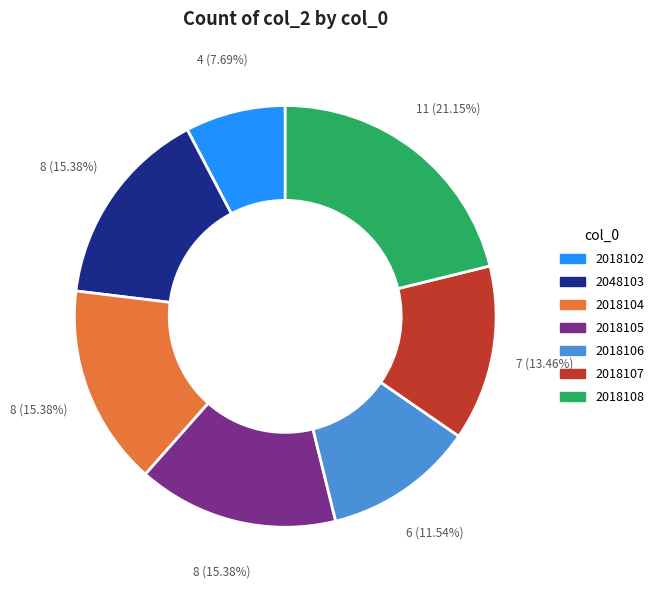

Does any single category account for the majority?

No